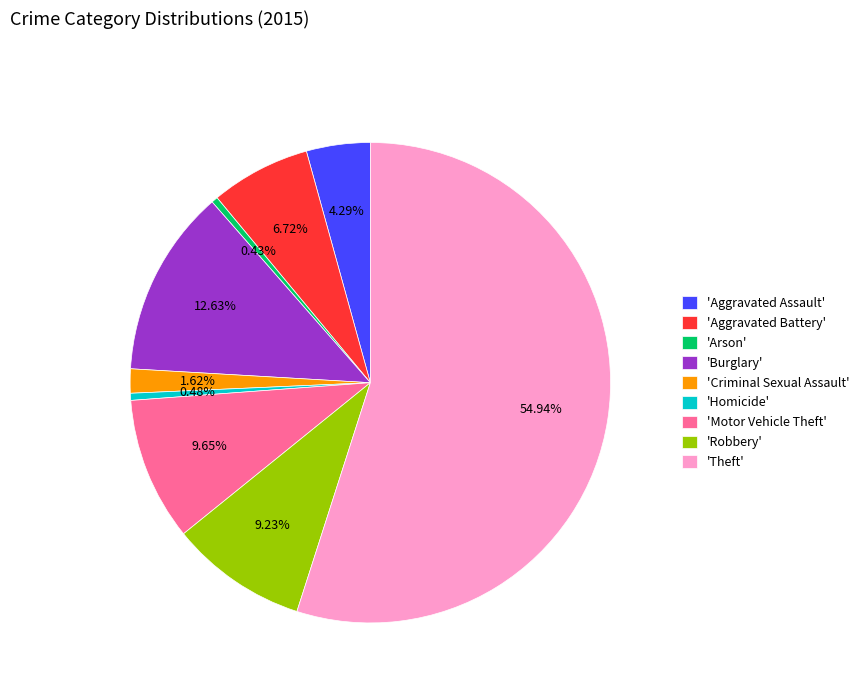

What is the largest slice in the pie chart?

'Theft'